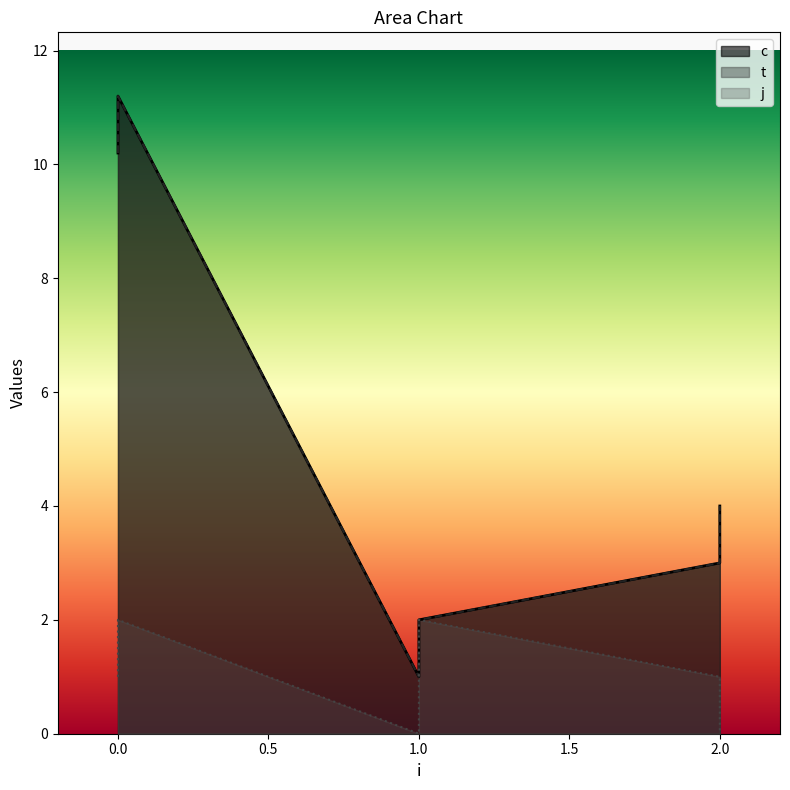

List the labels in order of c value, largest first.

0, 0, 2, 2, 1, 1